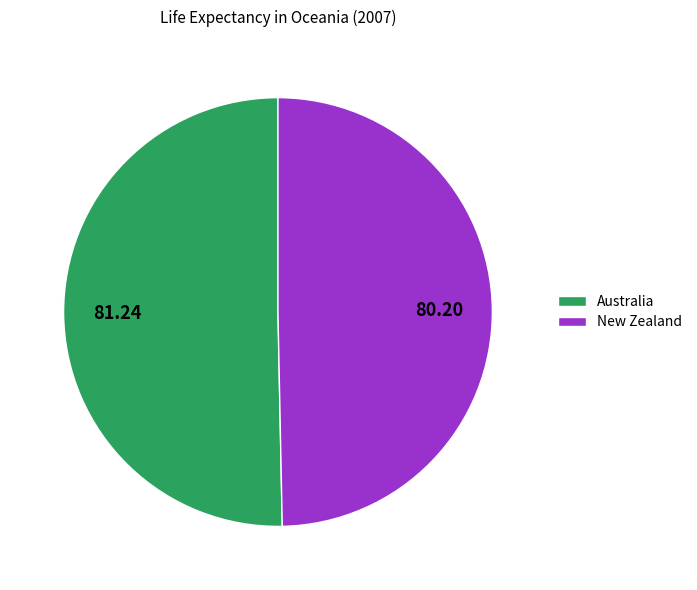

Is the sum of Australia and New Zealand greater than half?

Yes